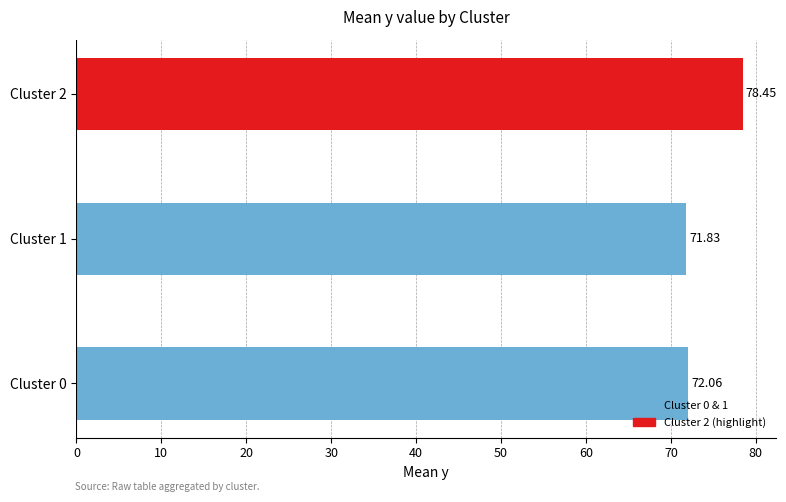

Approximately how many times larger is the value at Cluster 2 compared to Cluster 0?

1.1